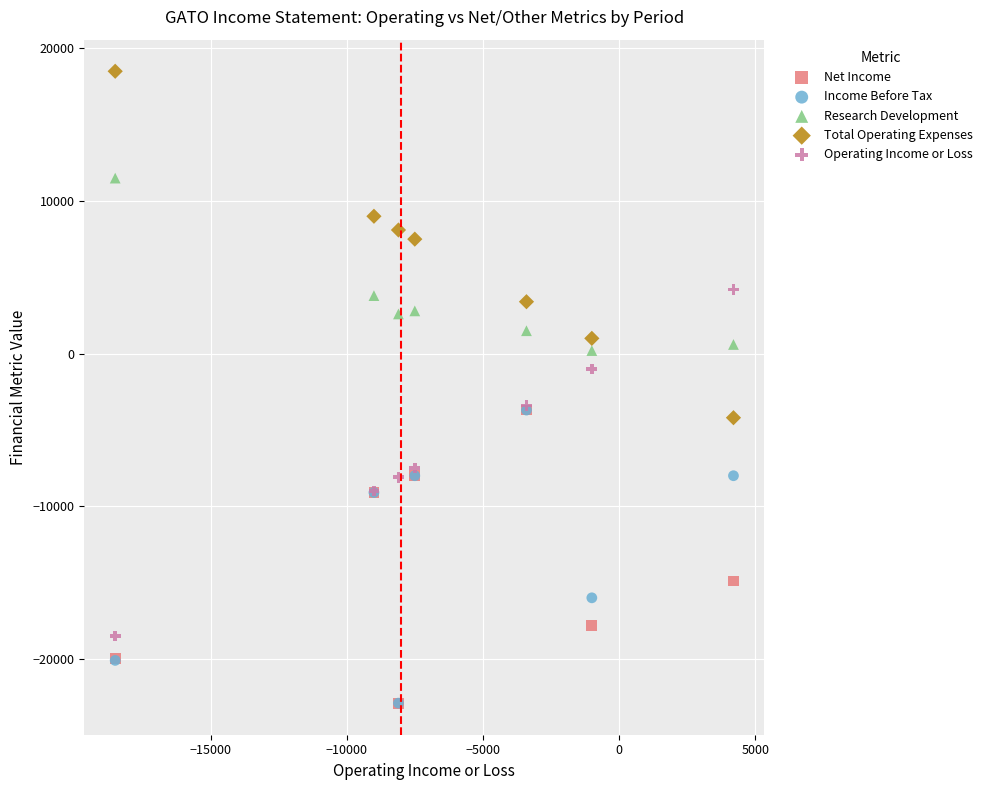

In the Income Before Tax series, what Y value is closest to -13300?

-16000